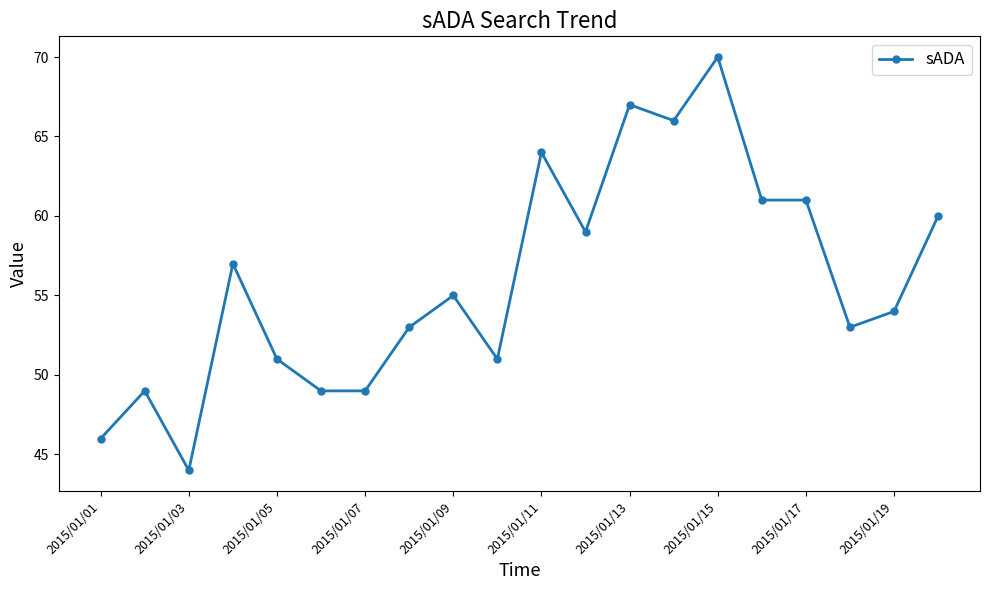

Reading right to left, extract all data points from this chart.

60	54	53	61	61	70	66	67	59	64	51	55	53	49	49	51	57	44	49	46